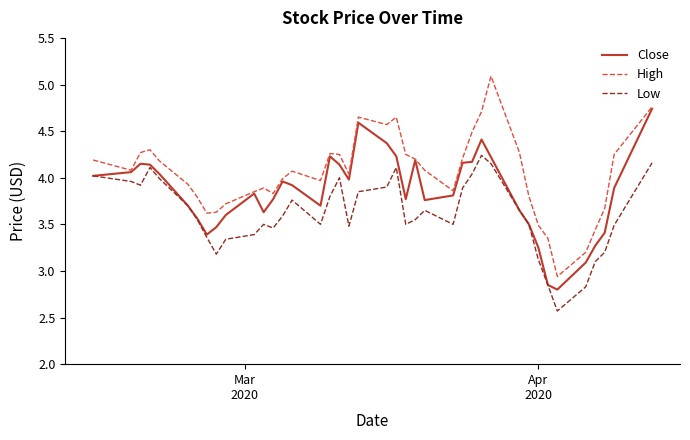

Which series has the largest total across all categories?

High